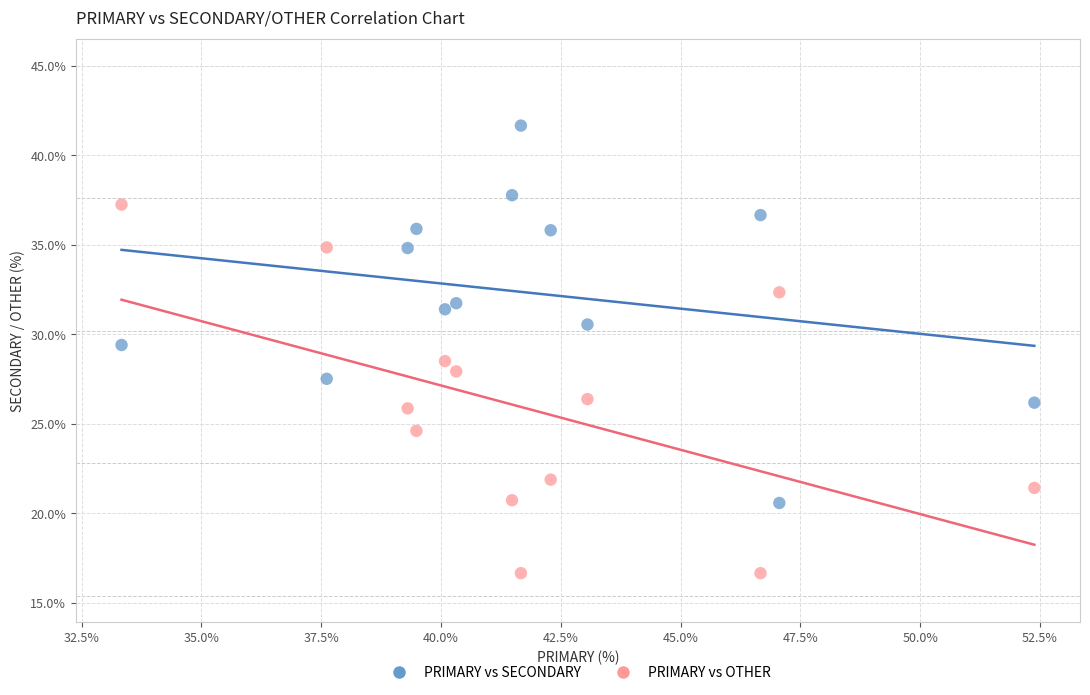

Across all data points, what is the range of Y values (max minus min)?

25.0